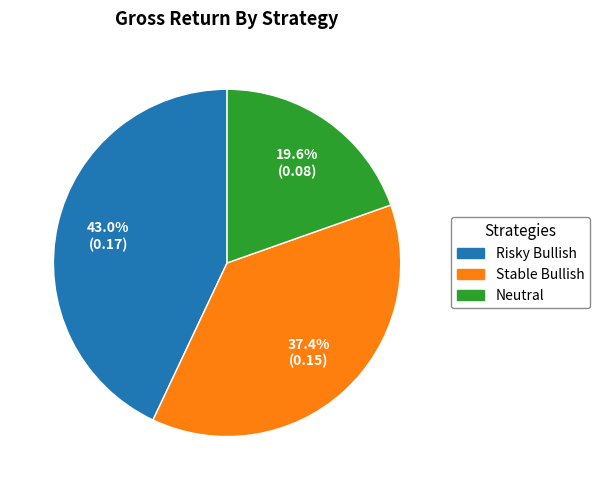

Is it true that Stable Bullish is 37% of the pie?

True